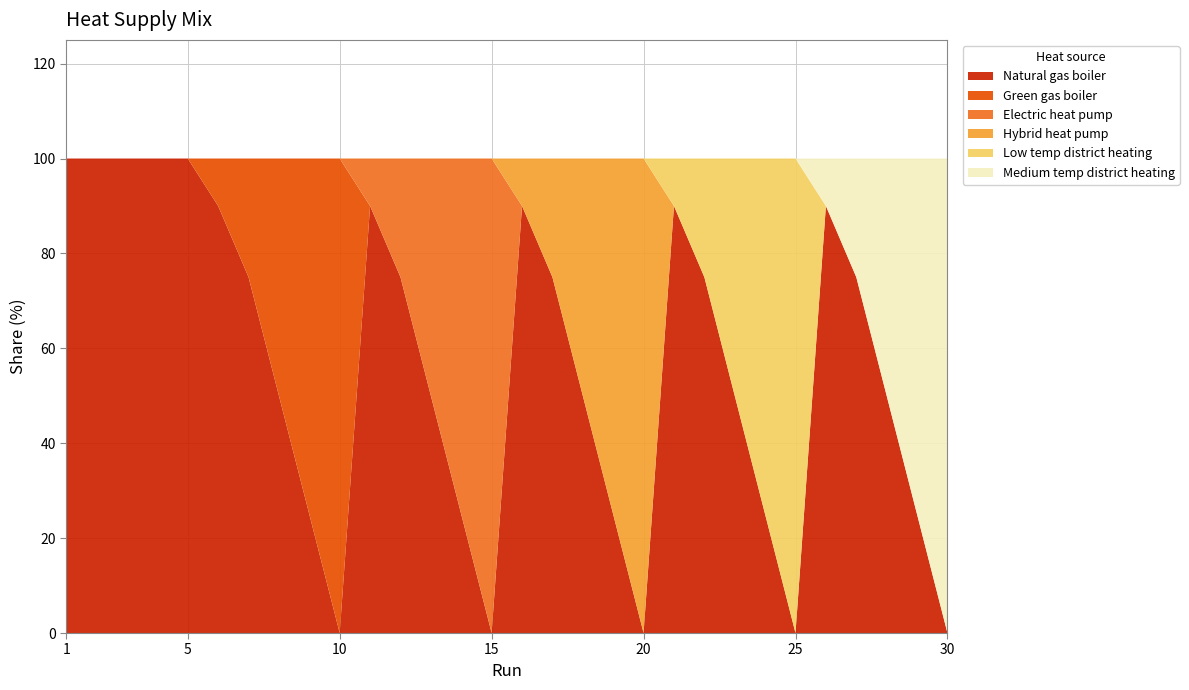

Reading right to left, transcribe all the data shown in this chart.

Natural gas boiler: 0	25	50	75	90	0	25	50	75	90	0	25	50	75	90	0	25	50	75	90	0	25	50	75	90	100	100	100	100	100
Green gas boiler: 0	0	0	0	0	0	0	0	0	0	0	0	0	0	0	0	0	0	0	0	100	75	50	25	10	0	0	0	0	0
Electric heat pump: 0	0	0	0	0	0	0	0	0	0	0	0	0	0	0	100	75	50	25	10	0	0	0	0	0	0	0	0	0	0
Hybrid heat pump: 0	0	0	0	0	0	0	0	0	0	100	75	50	25	10	0	0	0	0	0	0	0	0	0	0	0	0	0	0	0
Low temp district heating: 0	0	0	0	0	100	75	50	25	10	0	0	0	0	0	0	0	0	0	0	0	0	0	0	0	0	0	0	0	0
Medium temp district heating: 100	75	50	25	10	0	0	0	0	0	0	0	0	0	0	0	0	0	0	0	0	0	0	0	0	0	0	0	0	0